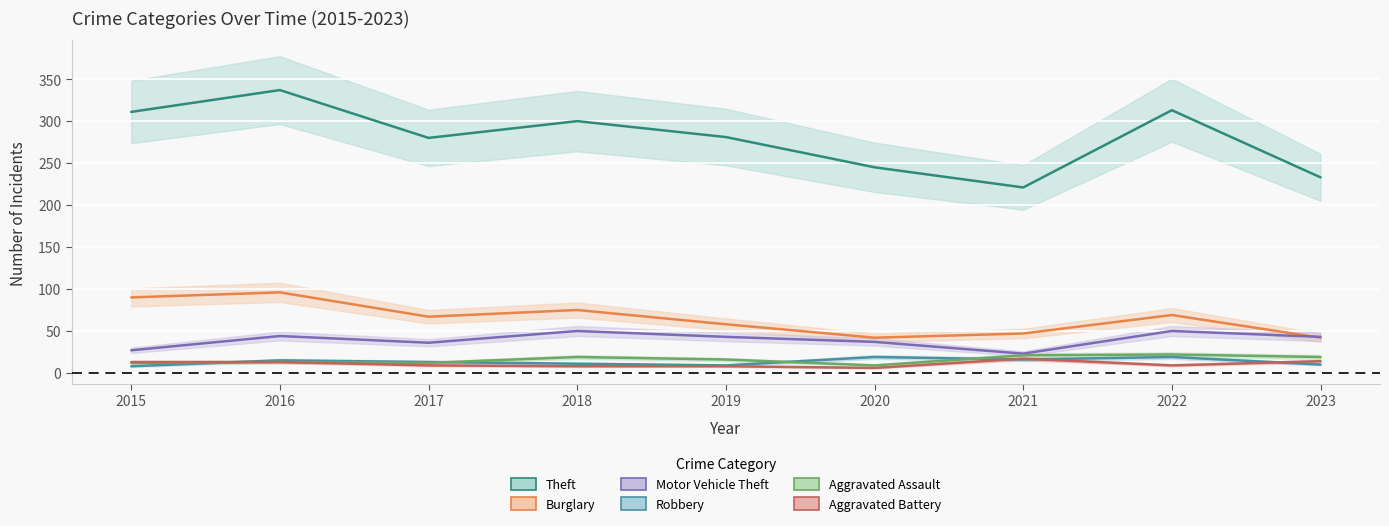

True or false: Burglary and Robbery intersect in this chart.

False